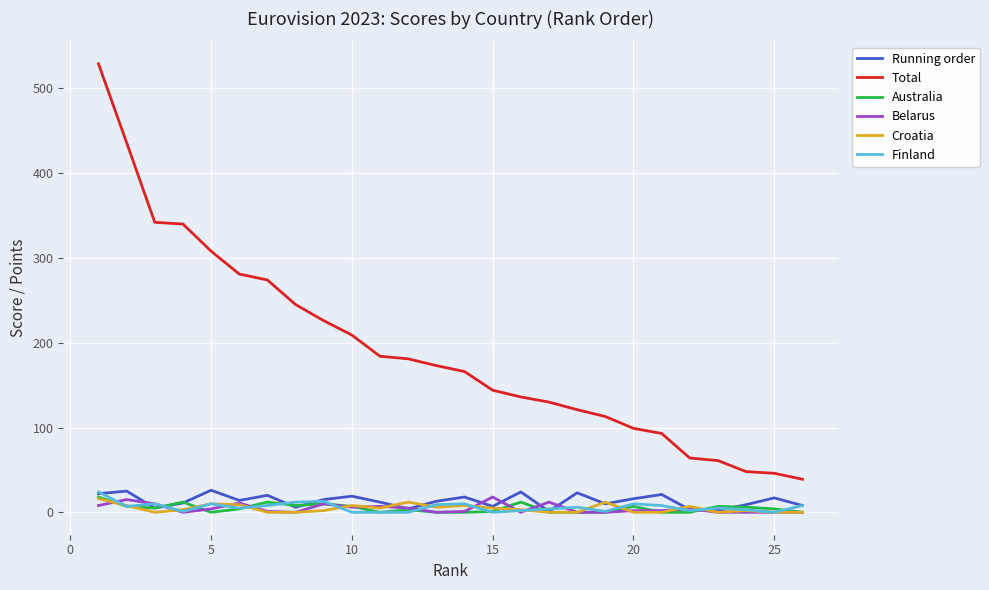

Does the chart have visible grid lines?

Yes